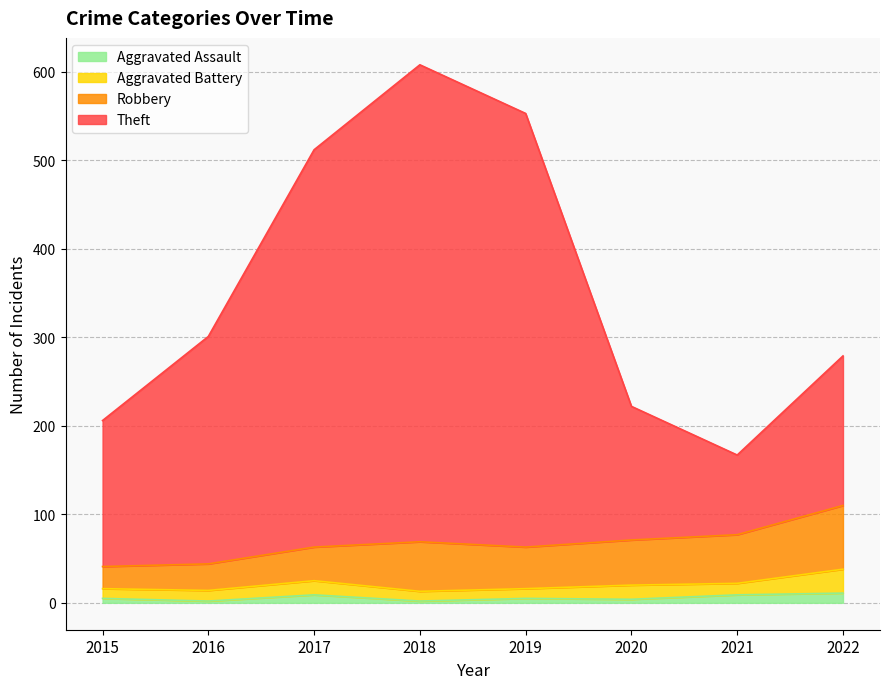

Is it true that Aggravated Assault equals 9 at 2017?

True